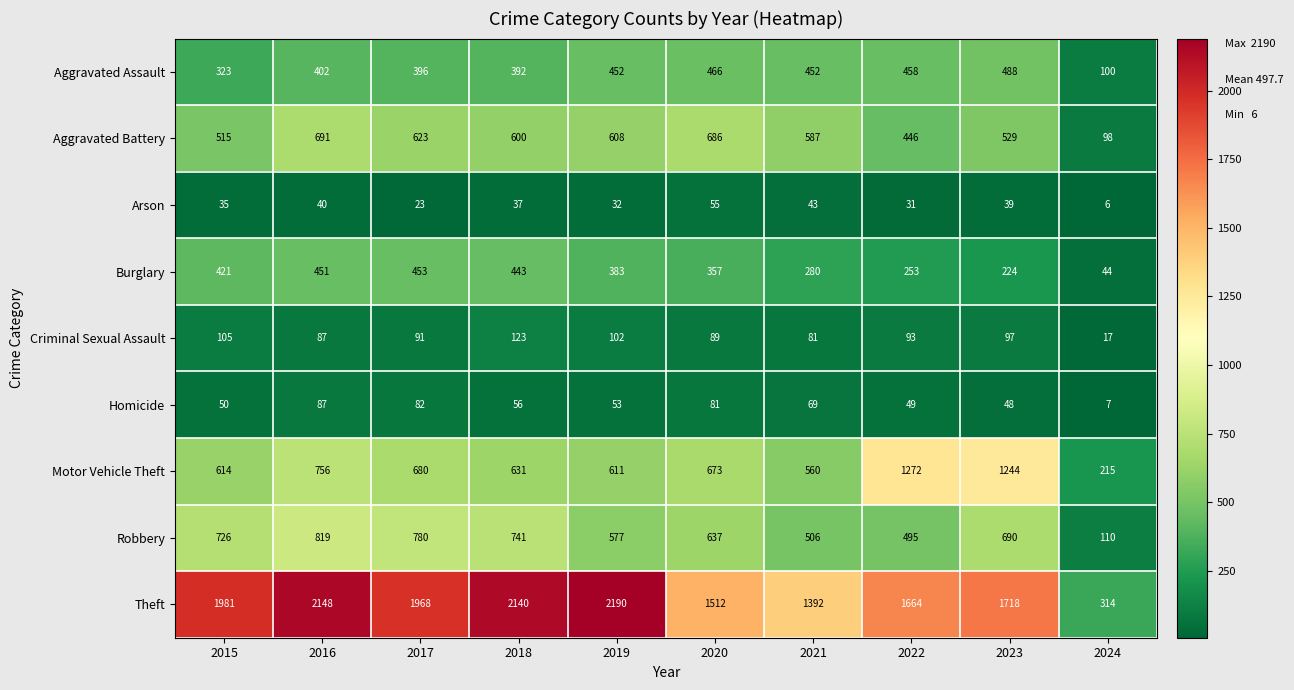

How many series are shown in this chart?

9